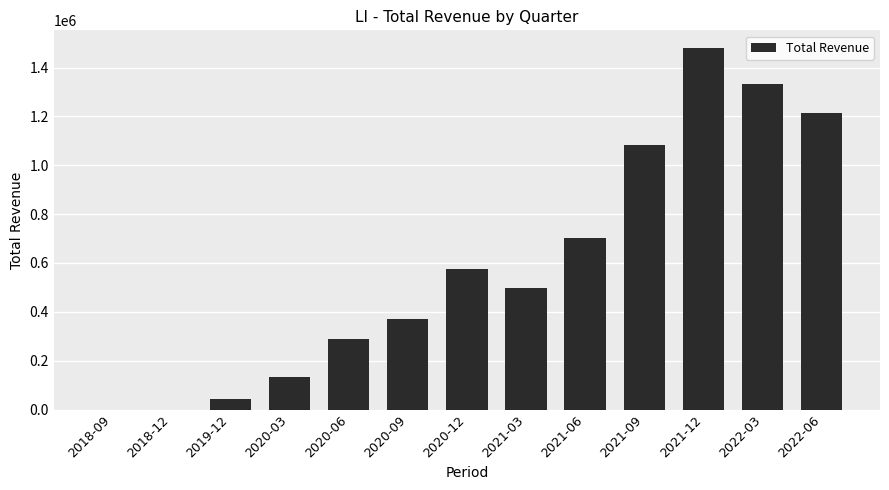

What is the difference between the values at 2021-09 and 2020-03?

947900